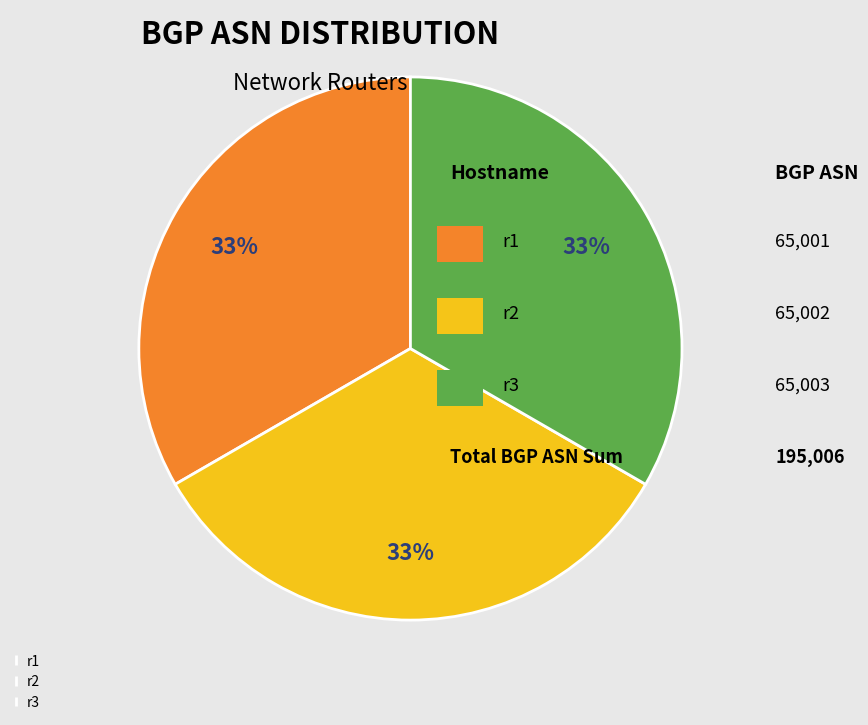

Does any single category account for the majority?

No